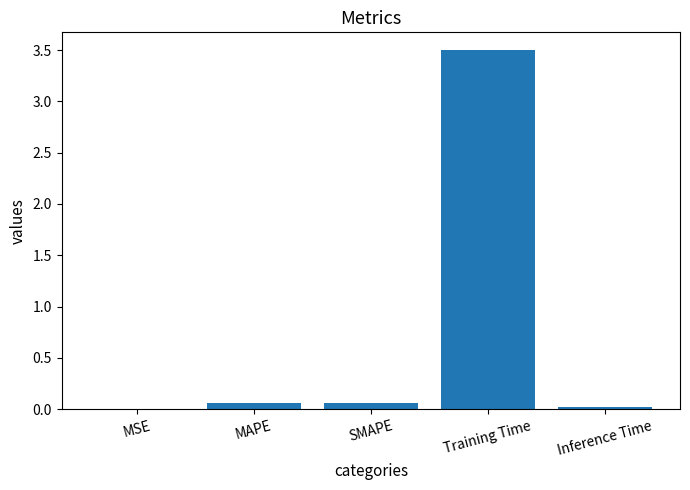

Between MAPE and Training Time, which is larger?

Training Time